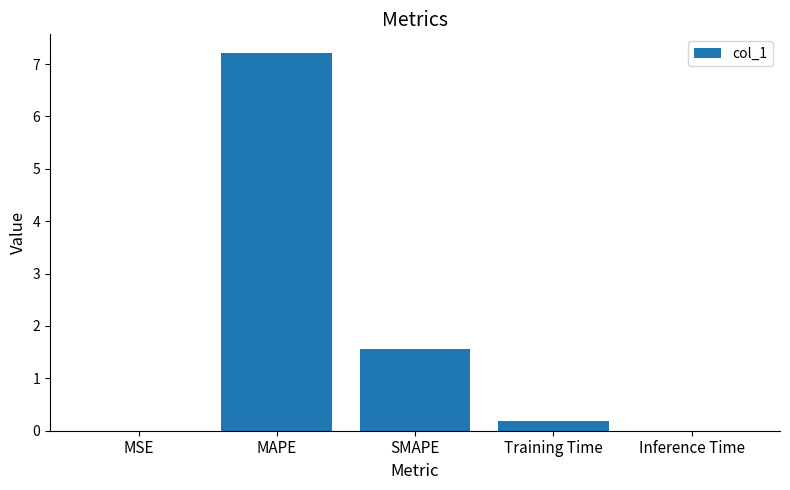

What is the approximate value at Training Time?

0.2